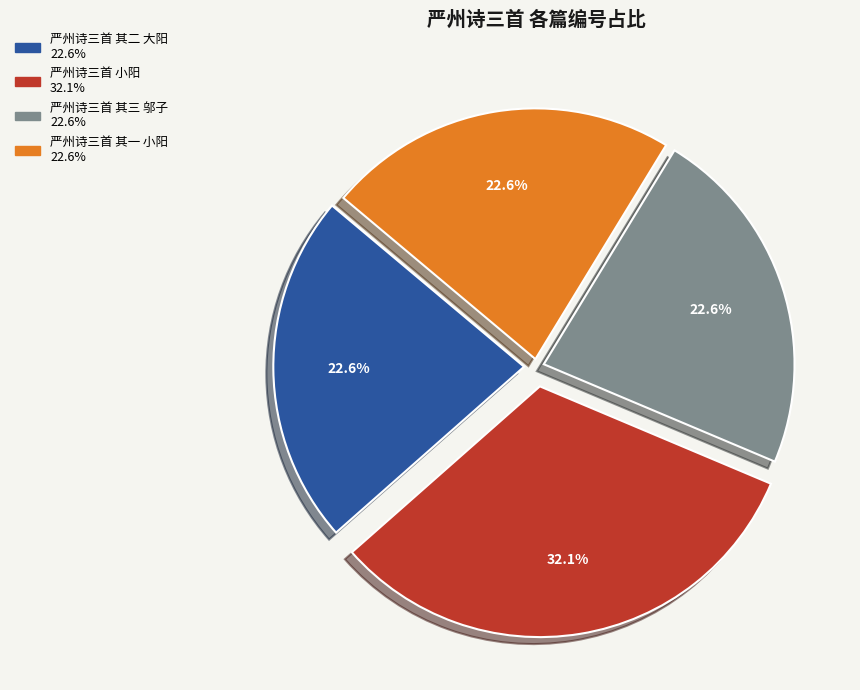

To the nearest percent, what is the difference between the largest and smallest slice percentages?

10%